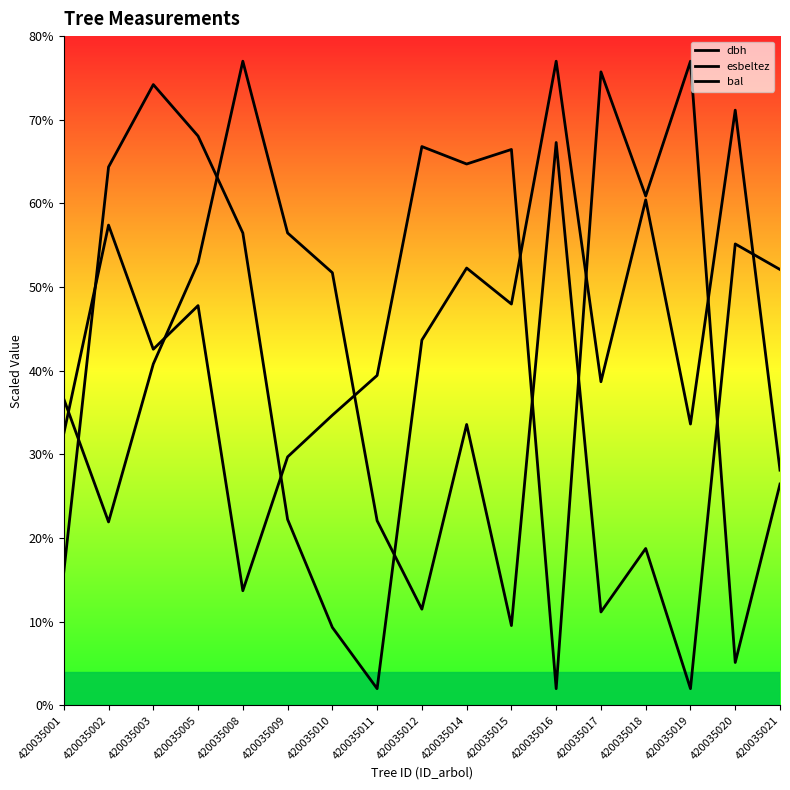

What is the value of the esbeltez point at the 5th from the left?

77.0